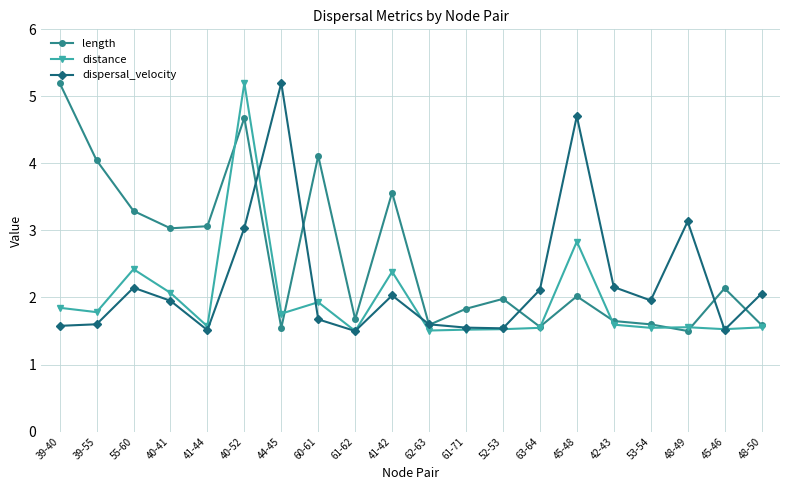

What is the sum of all dispersal_velocity values?

44.6